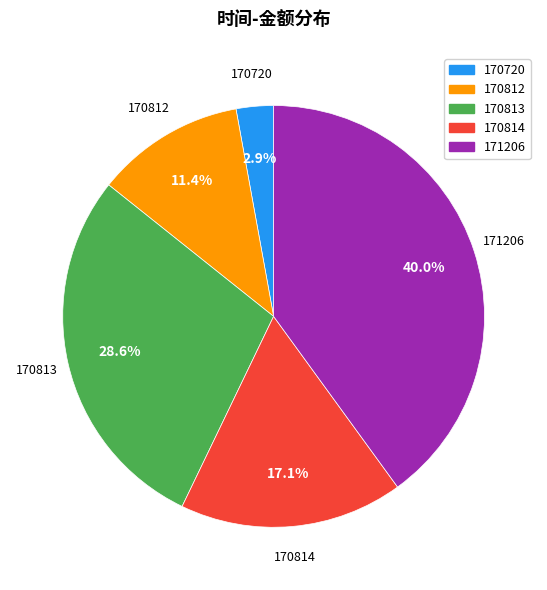

Between 170813 and 171206, which is larger?

171206